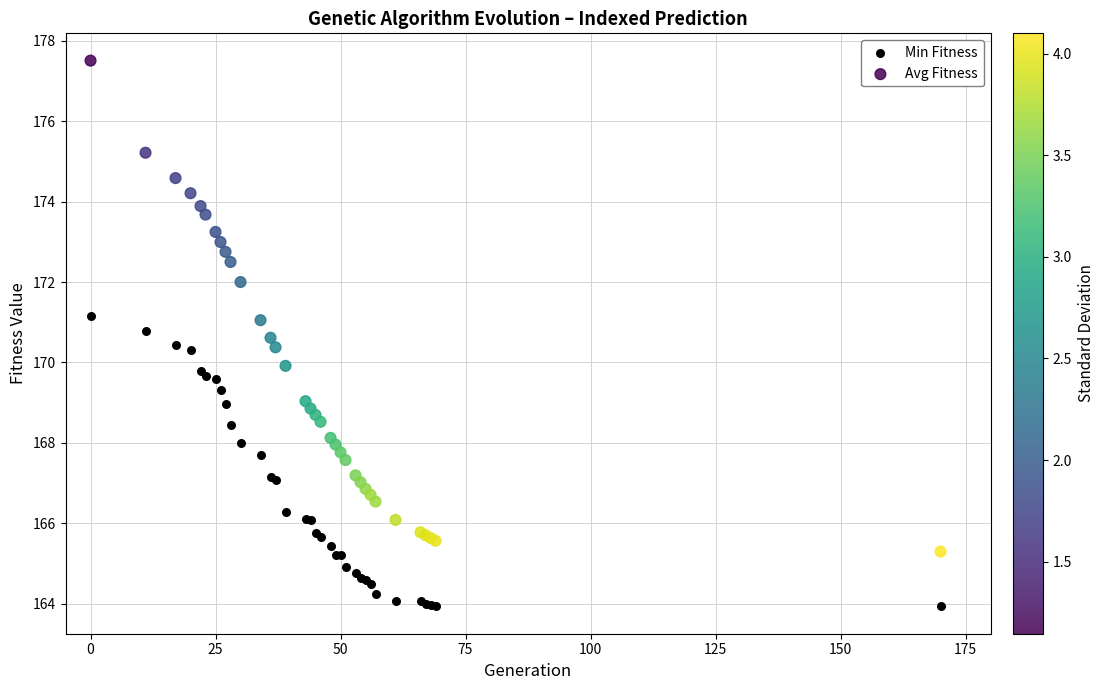

Which series has the widest spread of Y values?

Avg Fitness